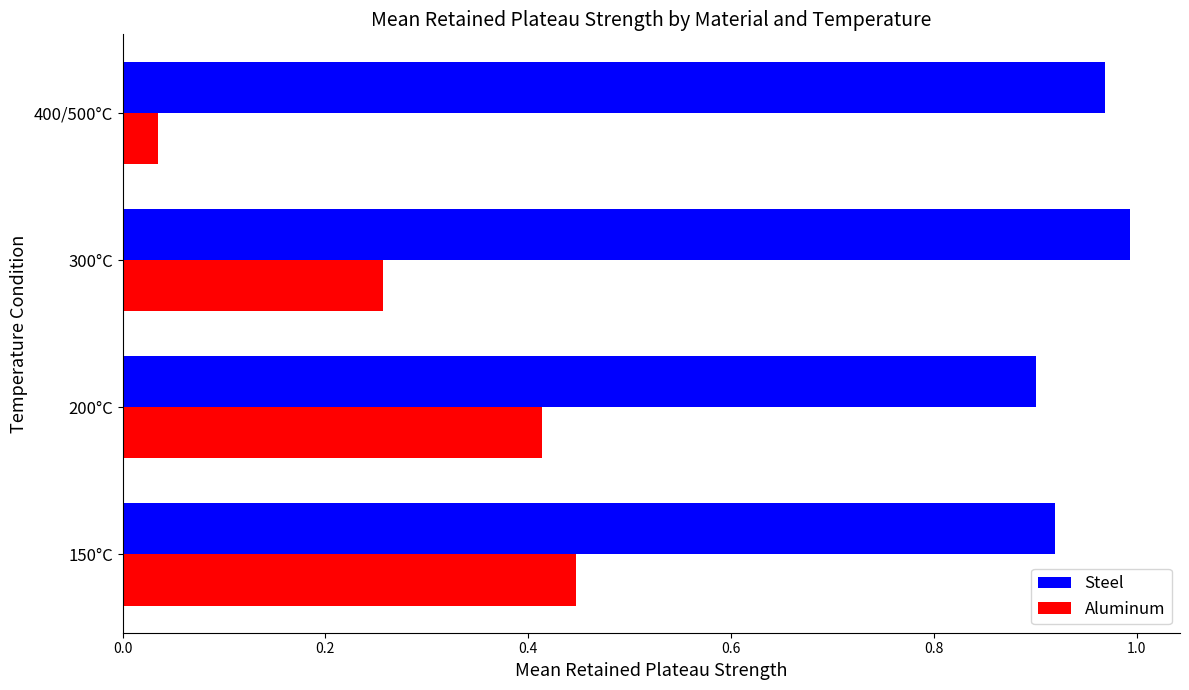

List the series in order of their peak value, highest first.

Steel, Aluminum